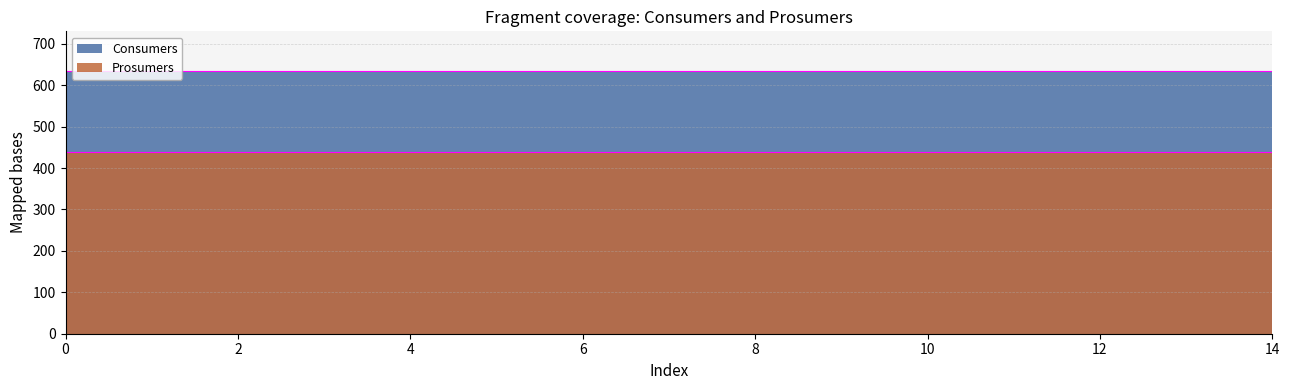

Is it true that Prosumers equals 440 at 12?

True